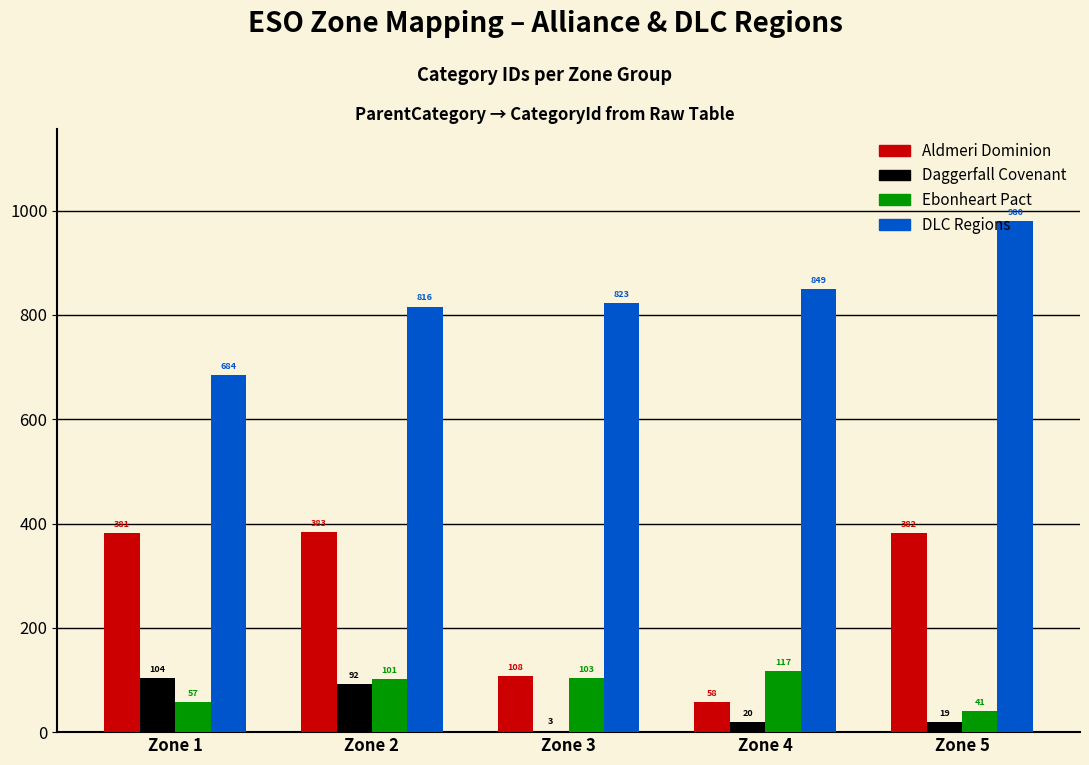

What is the sum of all DLC Regions values?

4152